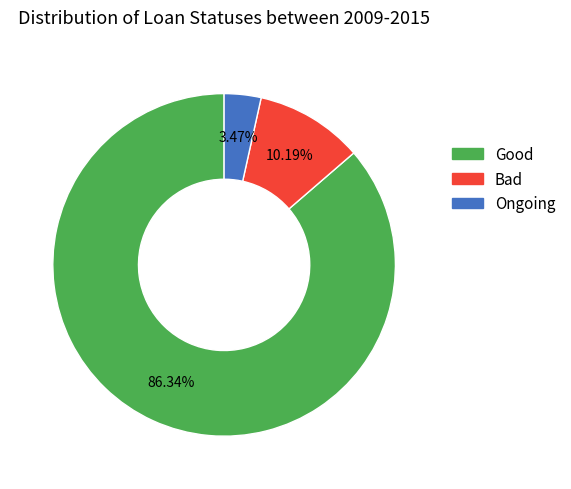

Is there any slice that represents more than half of the pie?

Yes